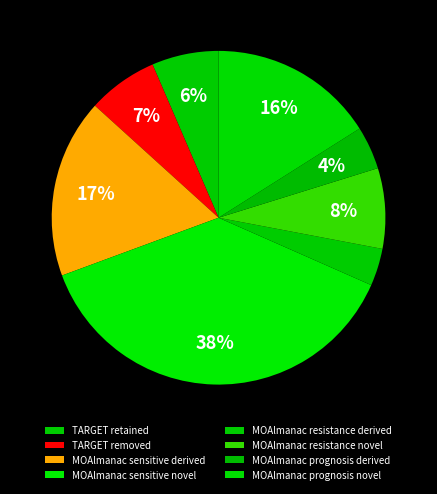

Which category has the biggest portion of the pie?

MOAlmanac sensitive novel